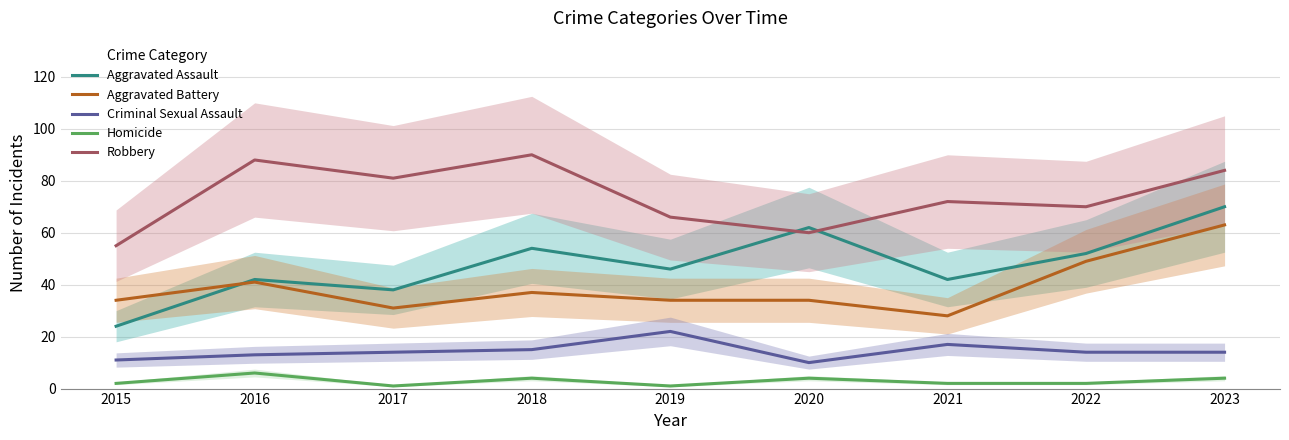

True or false: Criminal Sexual Assault has a value of 26 at 2018.

False